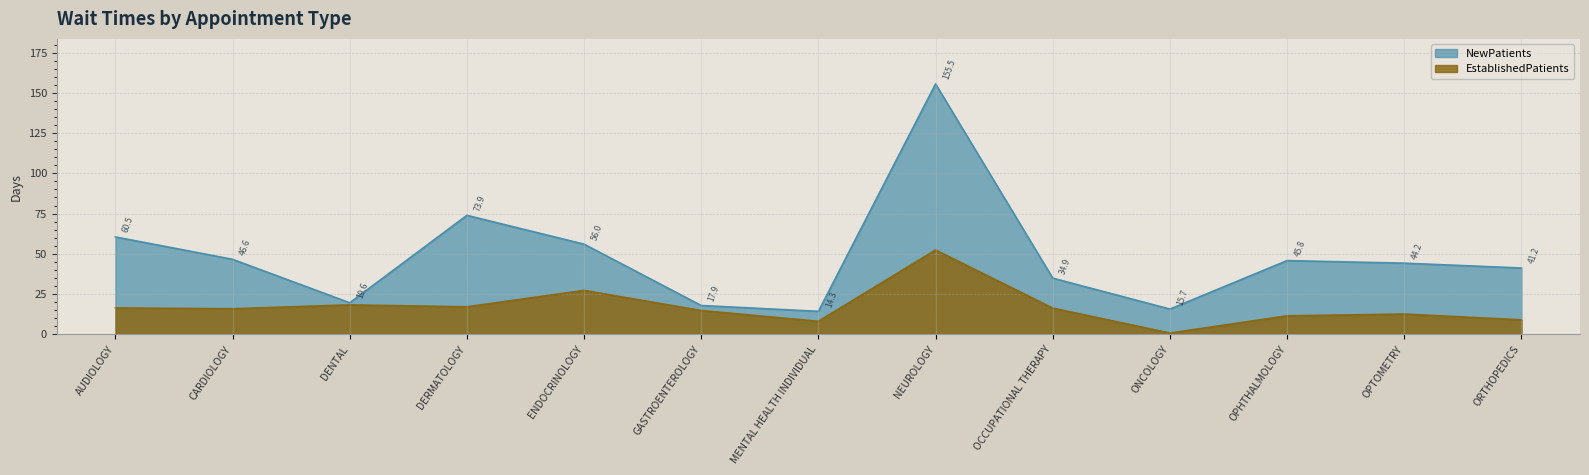

At how many categories does at least one series exceed 45?

6